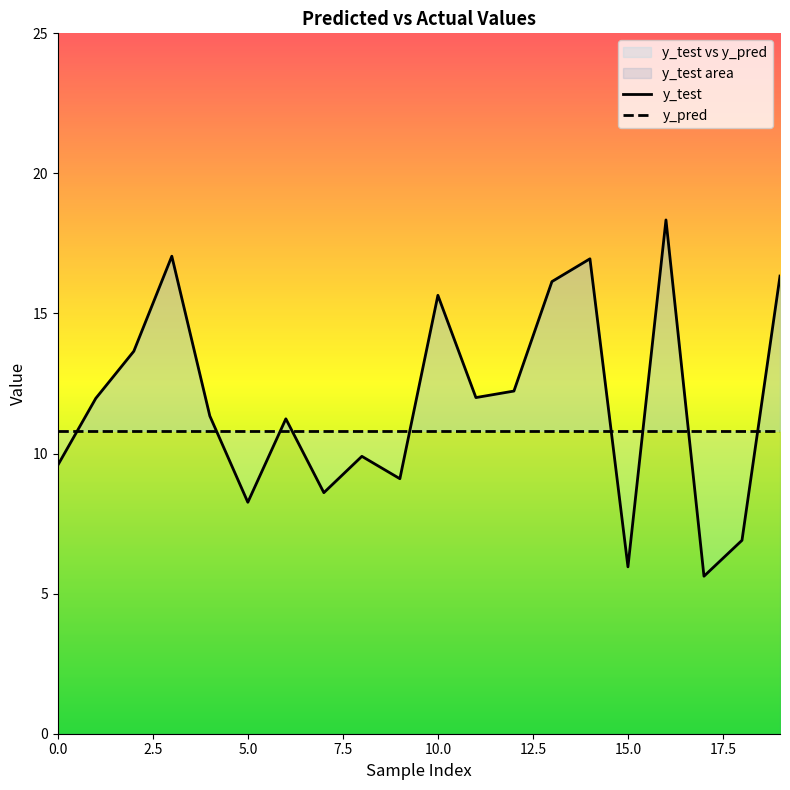

What is the minimum value shown in the chart?

5.6